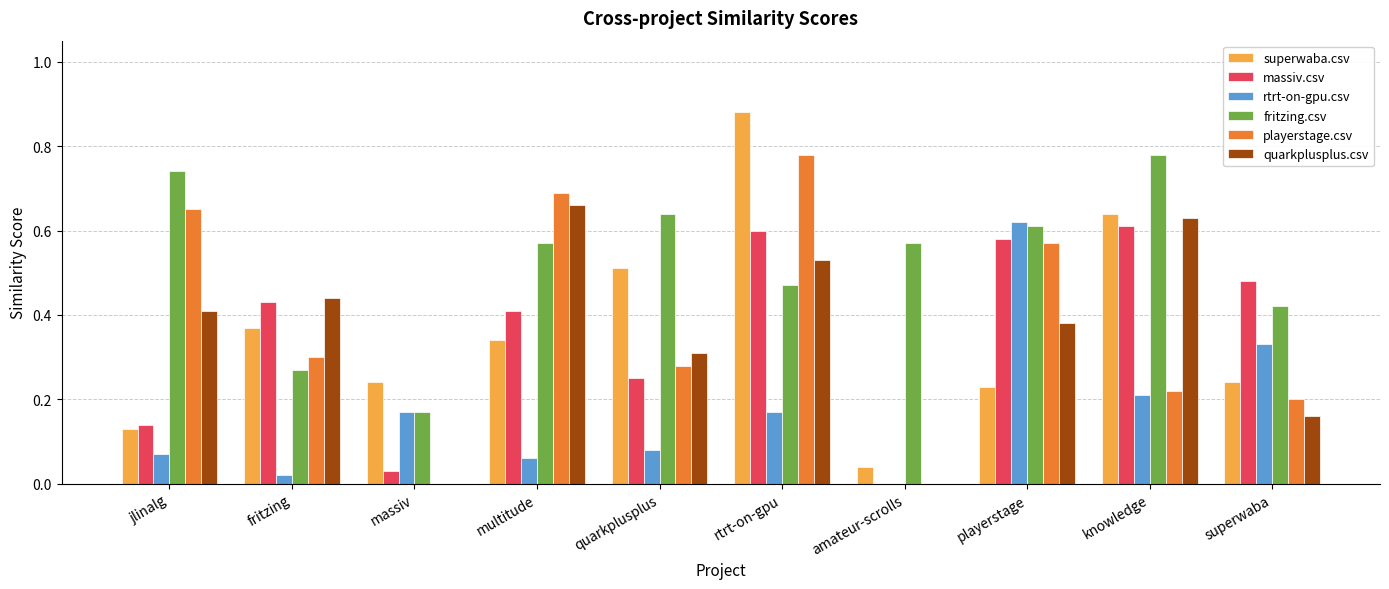

Between multitude and amateur-scrolls, which series saw the biggest shift?

playerstage.csv